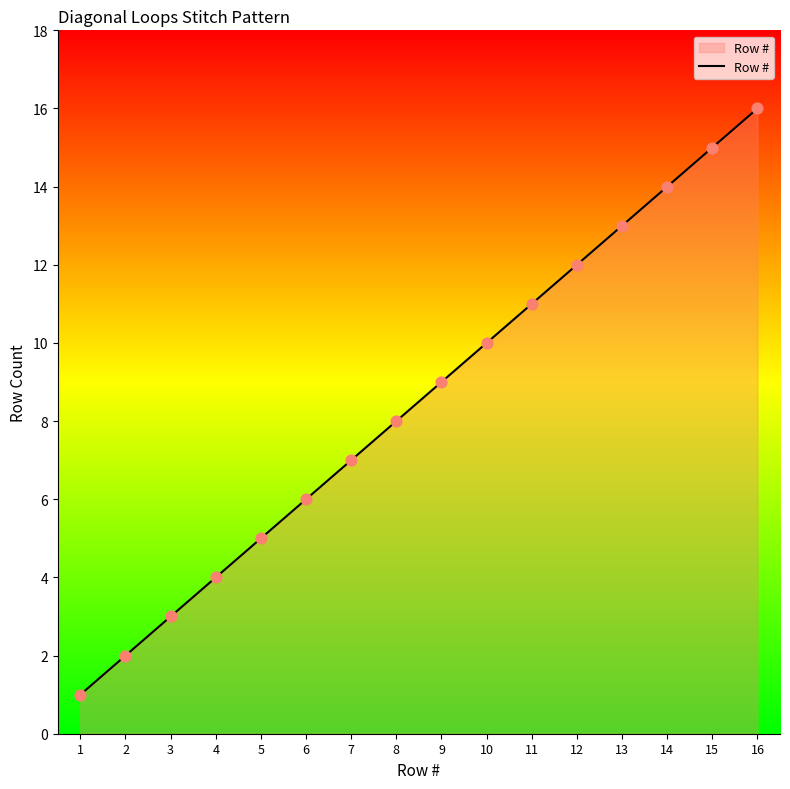

Which has a higher value, 1 or 16?

16